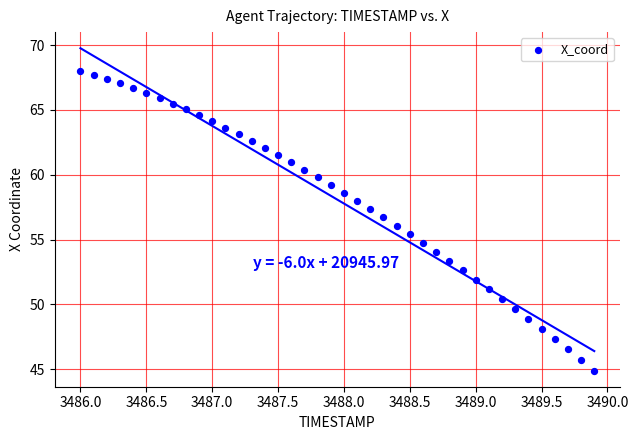

What is the range of X values (max minus min)?

3.9